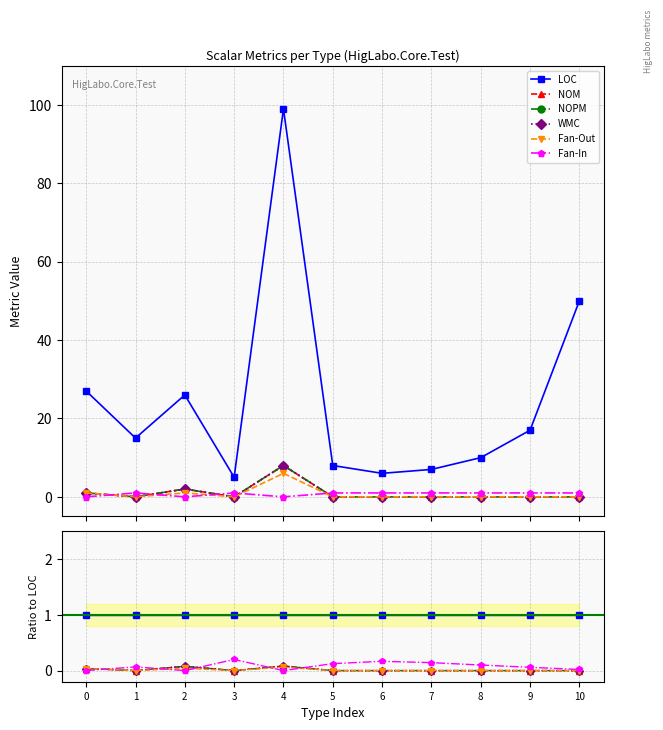

Between 9 and 2, which is larger?

9